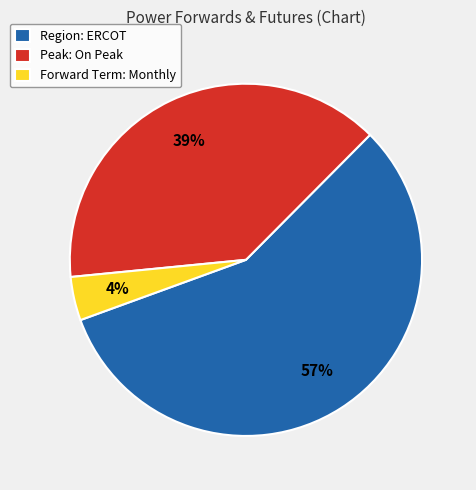

Does Peak: On Peak account for over 50% of the chart?

No